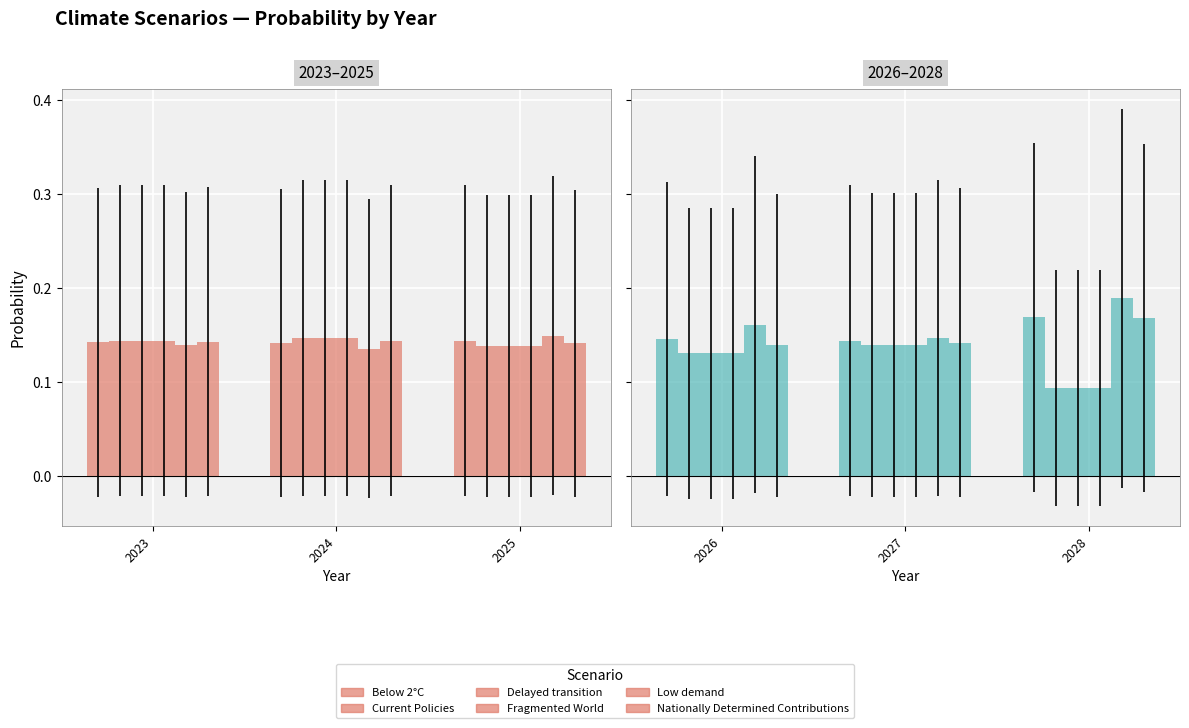

What is the sum of all Below 2°C values?

0.4